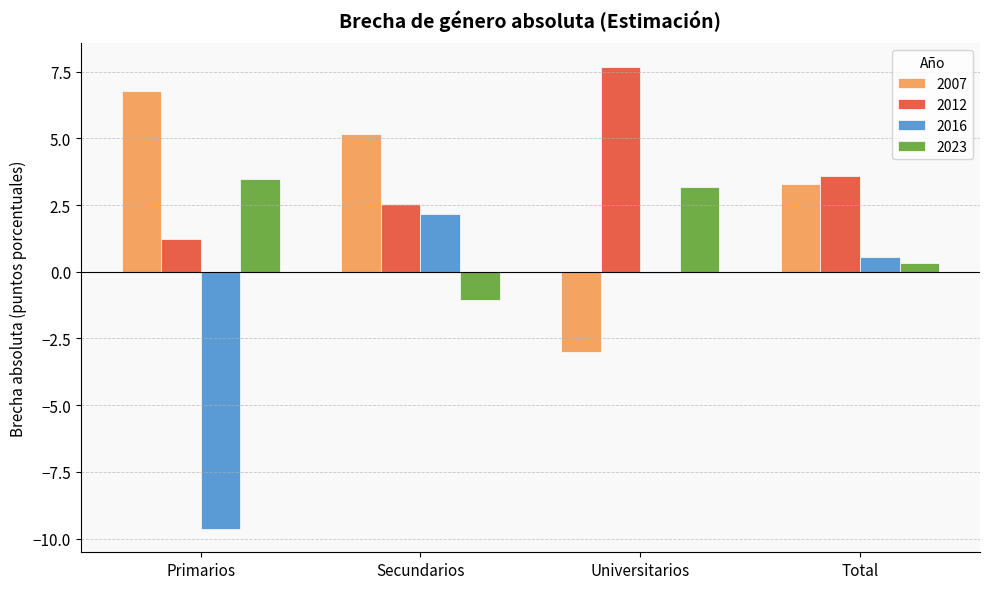

What is the sum of all 2023 values?

5.9